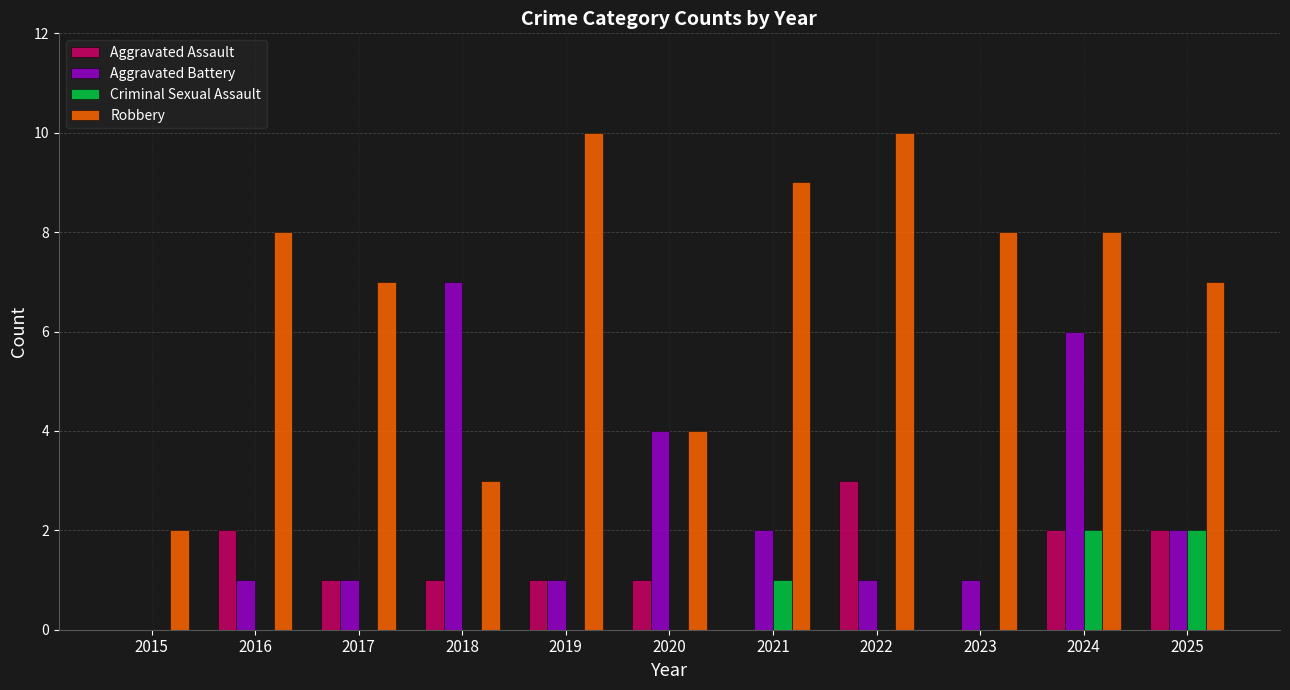

What is the highest value of the Robbery series?

10